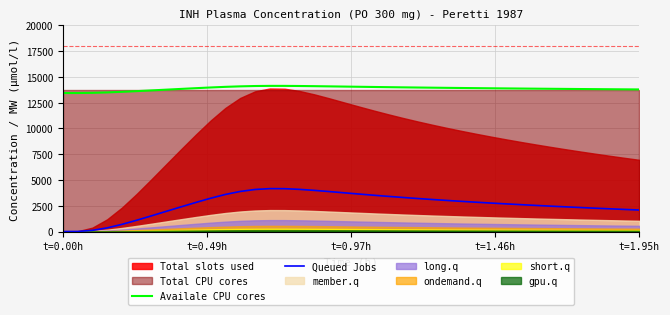

What is the maximum value for Availale CPU cores?

14133.7